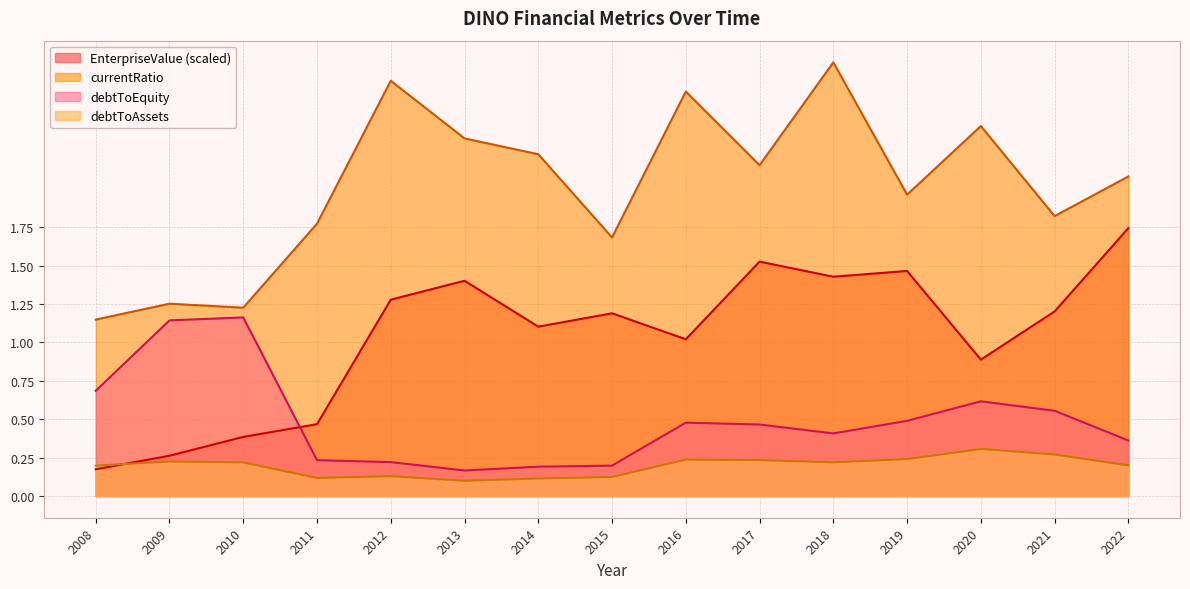

Reading right to left, transcribe all the data shown in this chart.

EnterpriseValue: 1.7	1.2	0.9	1.5	1.4	1.5	1.0	1.2	1.1	1.4	1.3	0.5	0.4	0.3	0.2
currentRatio: 2.1	1.8	2.4	2.0	2.8	2.2	2.6	1.7	2.2	2.3	2.7	1.8	1.2	1.3	1.1
debtToAssets: 0.2	0.3	0.3	0.2	0.2	0.2	0.2	0.1	0.1	0.1	0.1	0.1	0.2	0.2	0.2
debtToEquity: 0.4	0.6	0.6	0.5	0.4	0.5	0.5	0.2	0.2	0.2	0.2	0.2	1.2	1.1	0.7